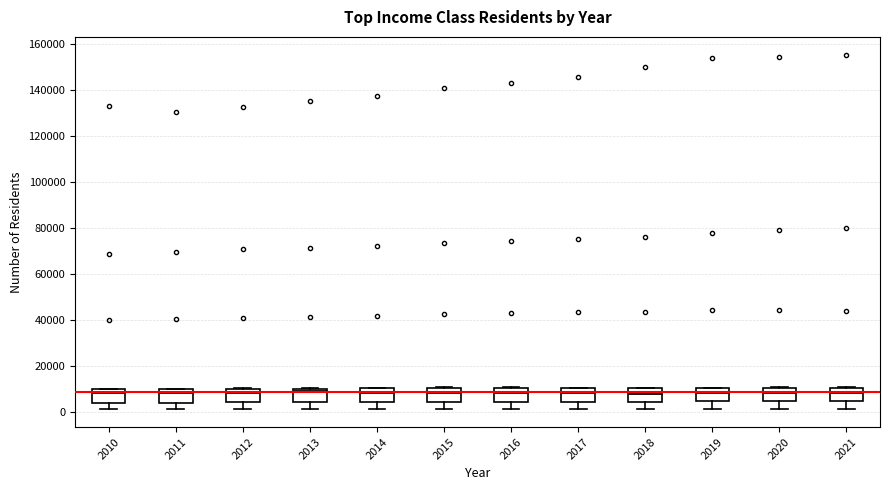

Reading left to right, transcribe this box plot: for each box, give where its median line is, the range the box spans, and where its two whiskers end, as read against the y-axis. The values are not printed on the chart, so give them approximately, as read against the axis.

2010: median 8000, box 4000 to 10000, whiskers 0 to 10000
2011: median 8000, box 4000 to 10000, whiskers 0 to 10000
2012: median 8000, box 4000 to 10000, whiskers 0 to 10000
2013: median 8000, box 4000 to 10000, whiskers 0 to 10000
2014: median 8000, box 4000 to 10000, whiskers 0 to 10000
2015: median 8000, box 4000 to 10000, whiskers 0 to 10000
2016: median 8000, box 4000 to 10000, whiskers 0 to 10000
2017: median 8000, box 4000 to 10000, whiskers 0 to 10000
2018: median 8000, box 4000 to 10000, whiskers 0 to 10000
2019: median 8000, box 4000 to 10000, whiskers 0 to 10000
2020: median 8000, box 4000 to 10000, whiskers 0 to 10000
2021: median 8000, box 4000 to 10000, whiskers 0 to 10000